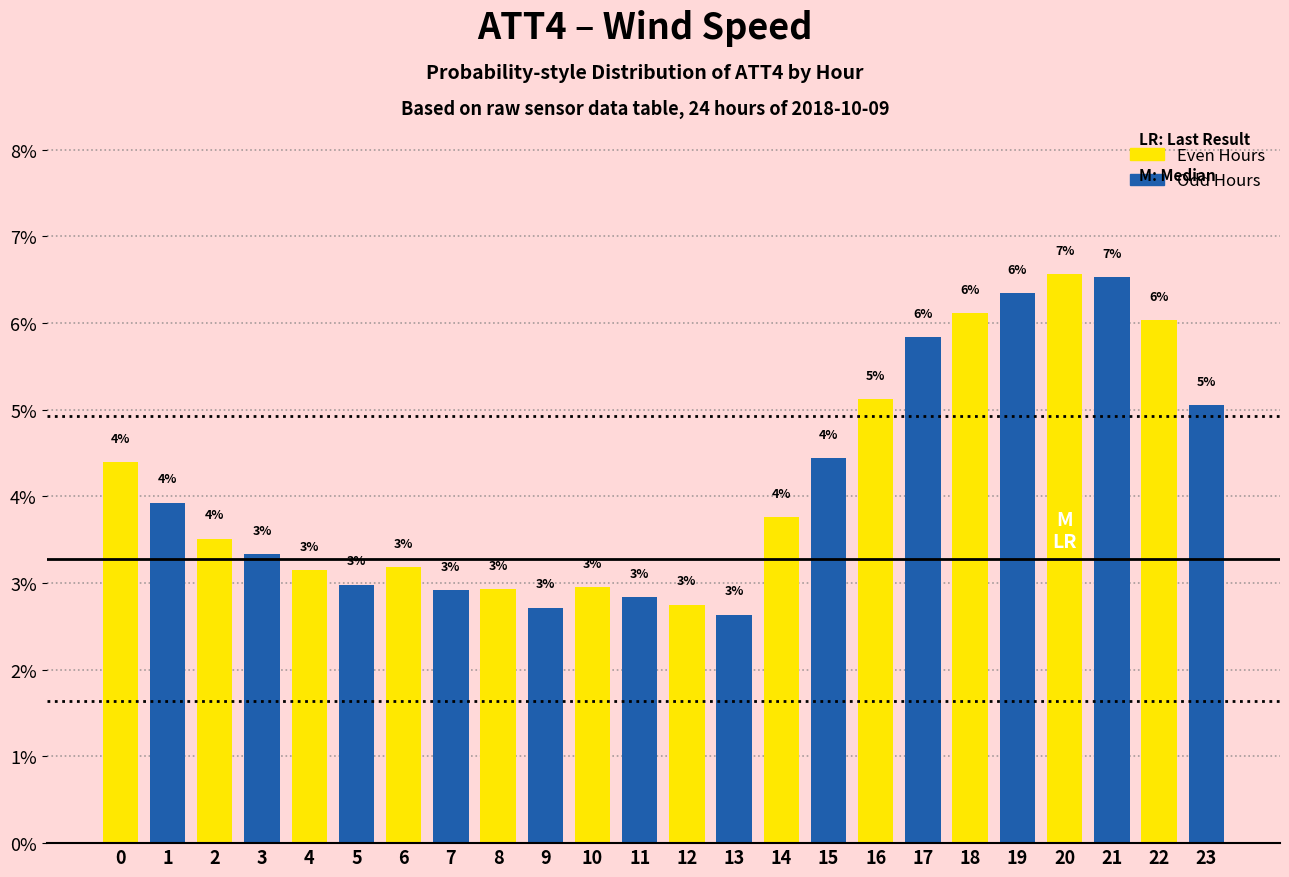

Between 18 and 5, which is larger?

18